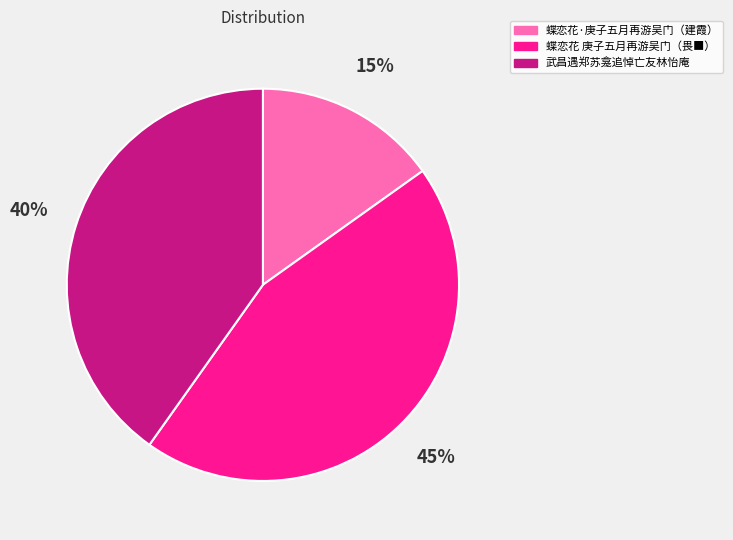

Is there any slice that represents more than half of the pie?

No